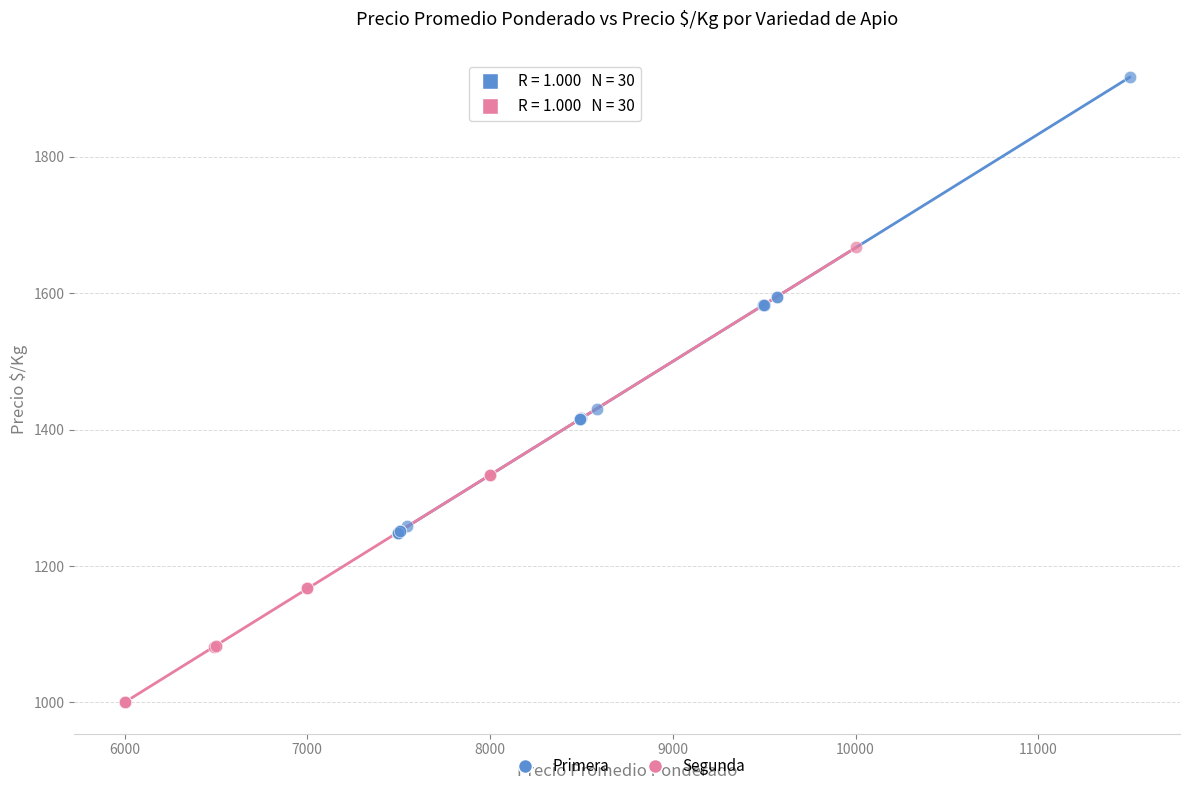

Which series reaches the maximum Y coordinate?

Primera